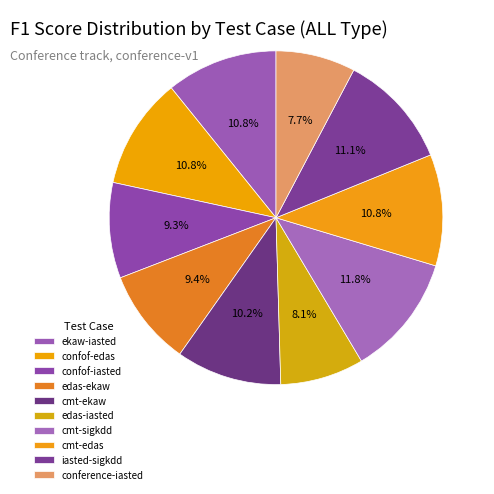

Count the number of slices in the pie.

10